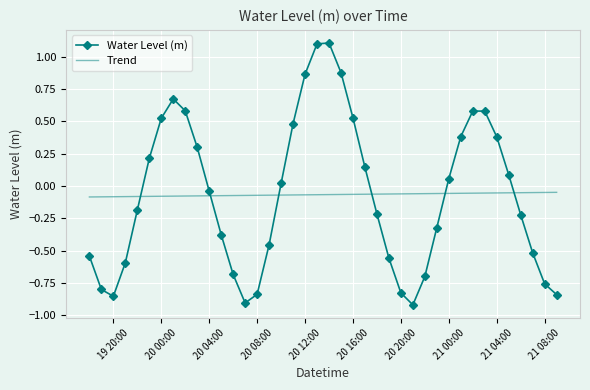

What is the sum of all Water Level (m) values?

-2.7